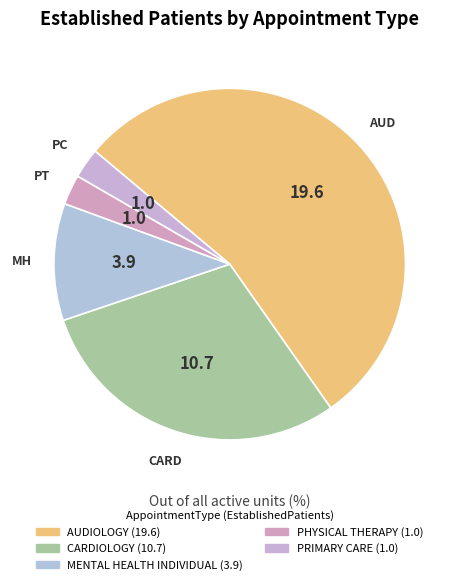

Rank the categories by value from highest to lowest.

AUDIOLOGY, CARDIOLOGY, MENTAL HEALTH INDIVIDUAL, PHYSICAL THERAPY, PRIMARY CARE